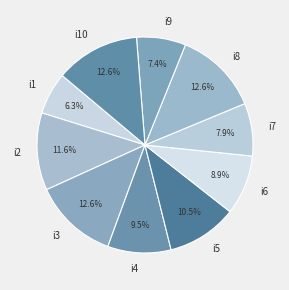

What is the smallest slice in the pie chart?

i1